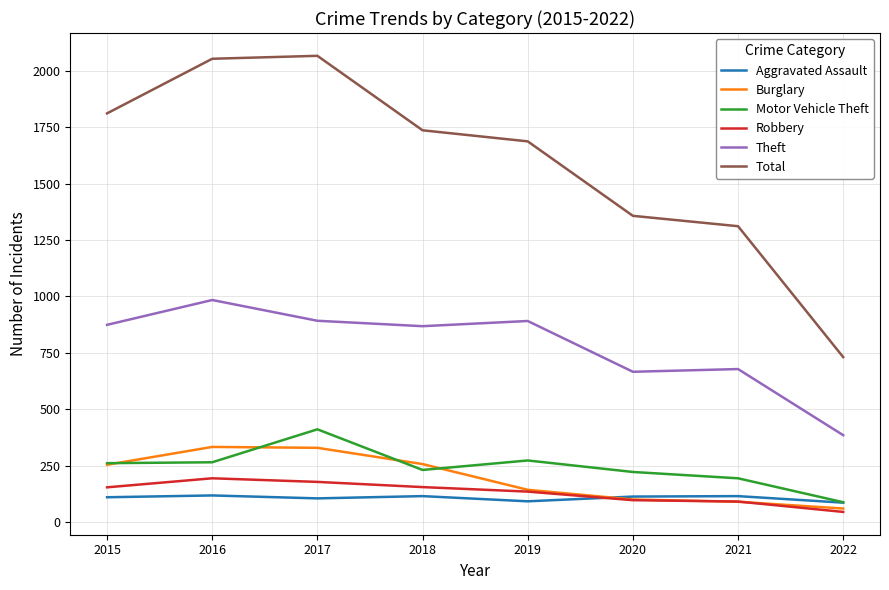

At how many categories does at least one series exceed 1976?

2